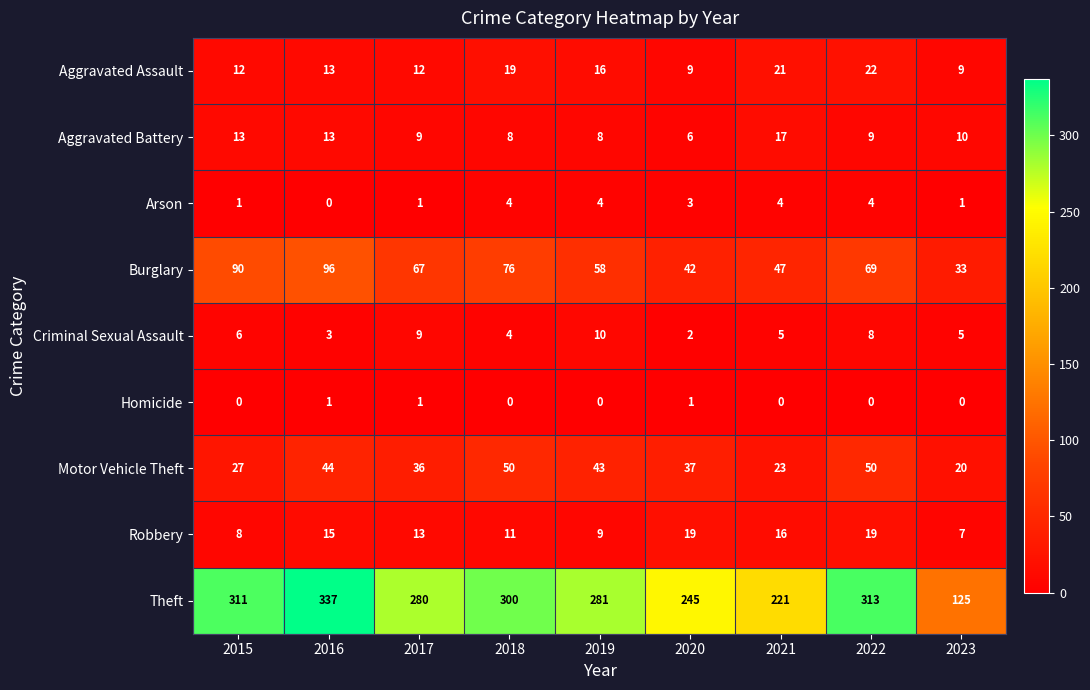

List the series in order of their peak value, lowest first.

Homicide, Arson, Criminal Sexual Assault, Aggravated Battery, Robbery, Aggravated Assault, Motor Vehicle Theft, Burglary, Theft